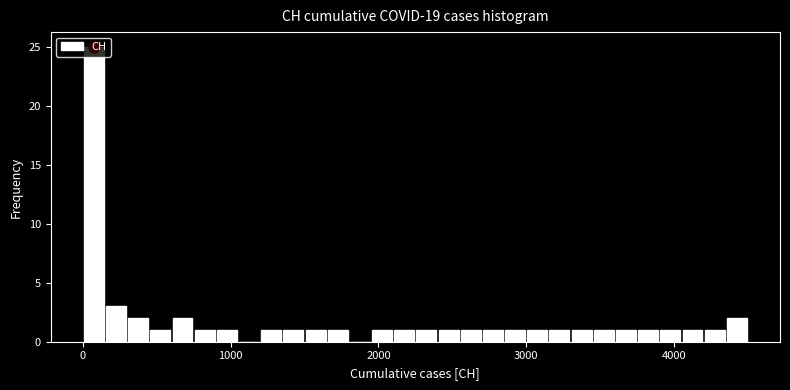

Read against the x-axis, roughly where is the centre of the tallest bar?

100